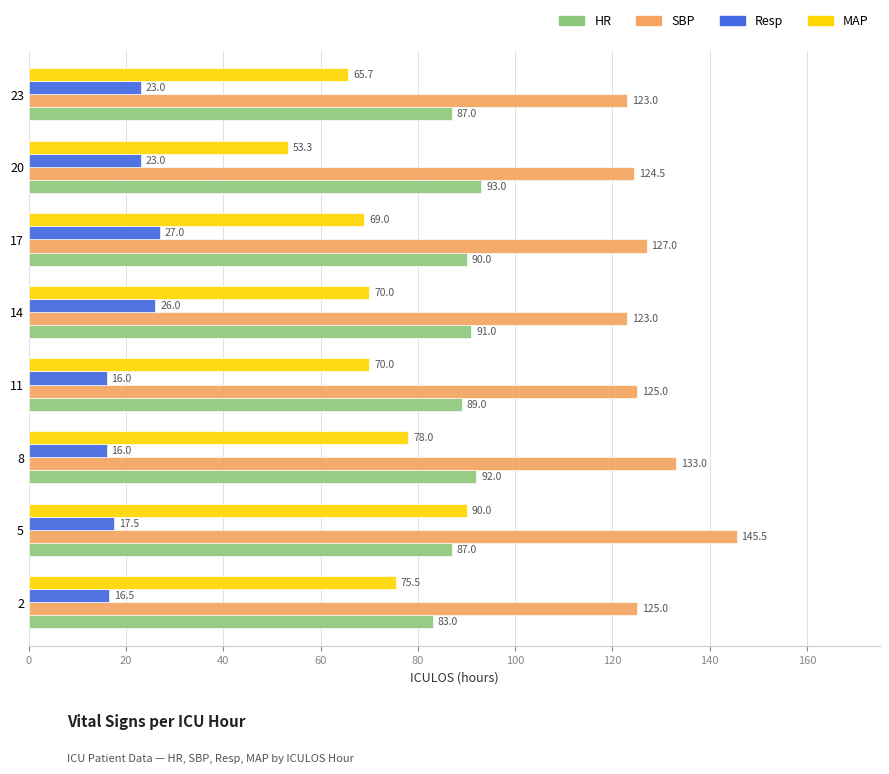

What are all the series names shown in the legend?

HR, SBP, Resp, MAP